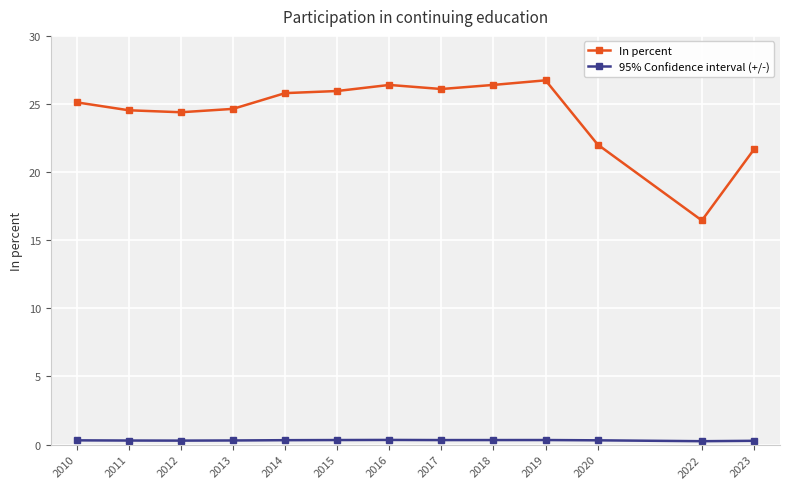

Which series has the largest total across all categories?

In percent